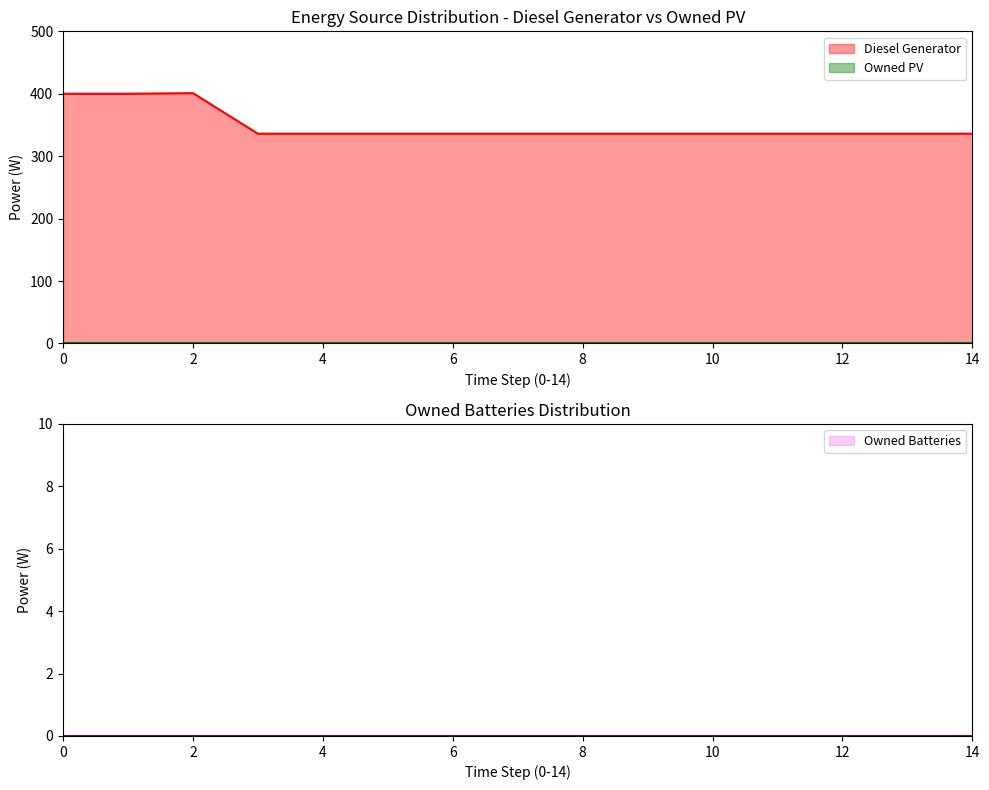

List the labels in order of Diesel Generator value, smallest first.

3, 4, 5, 6, 7, 8, 9, 10, 11, 12, 13, 14, 0, 1, 2